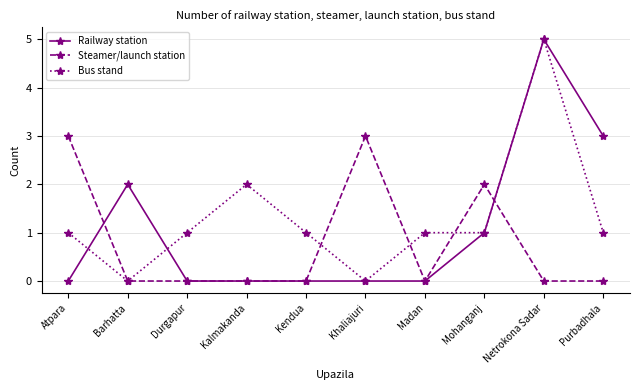

Where is the first local maximum for Railway station?

Barhatta